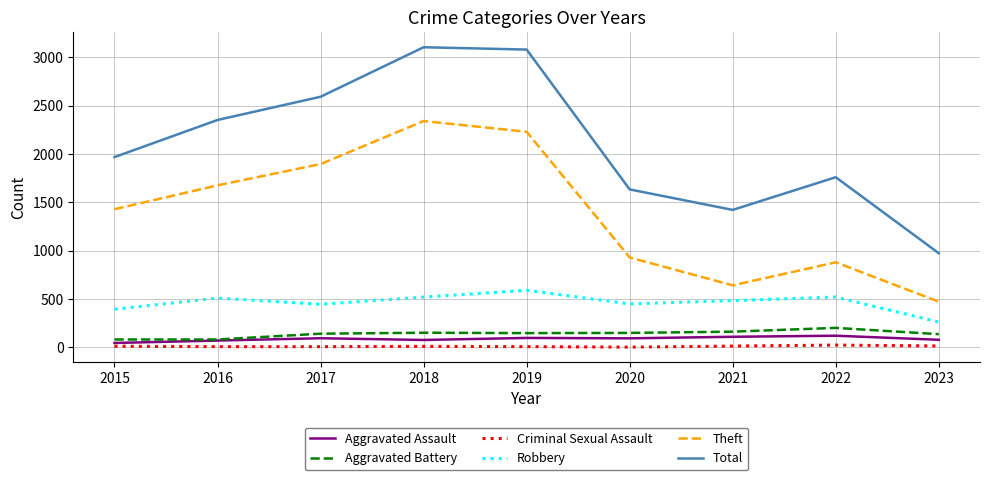

True or false: Theft and Criminal Sexual Assault cross at least once.

False